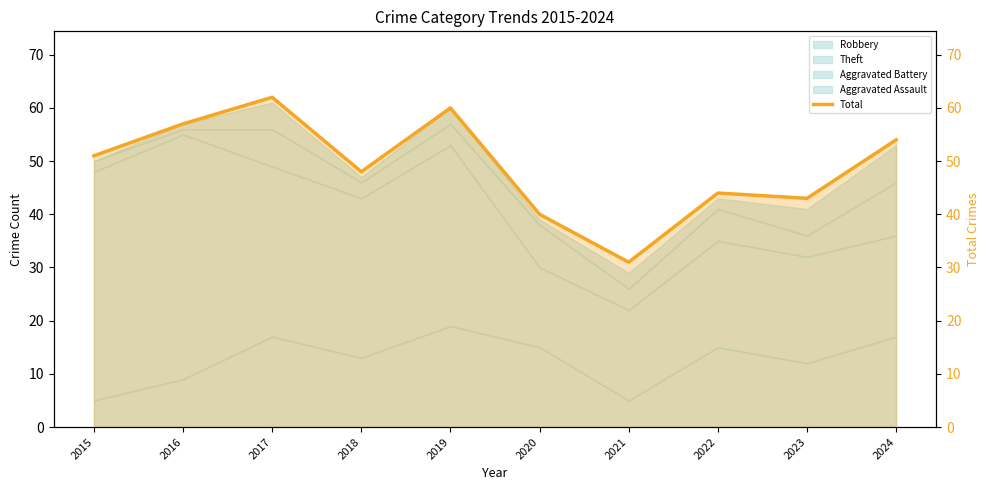

The chart shows a value of 76 at 2022. True or false?

False